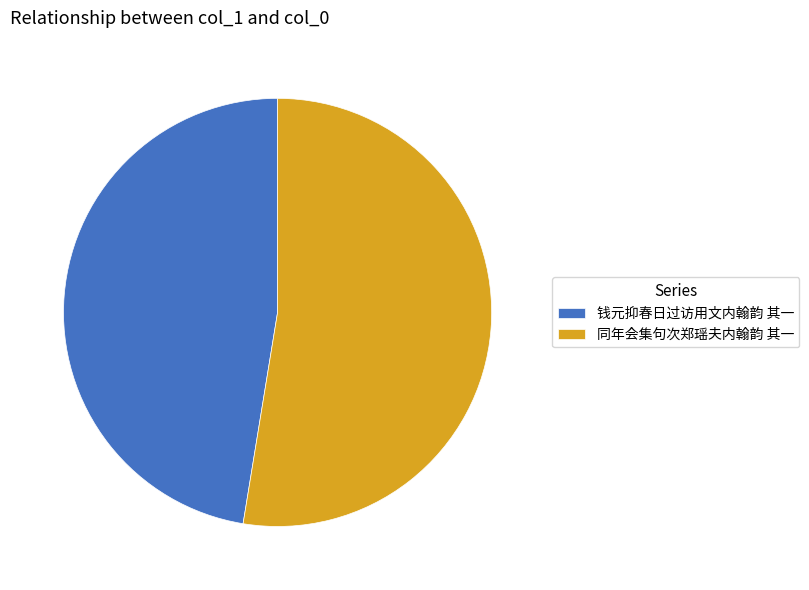

How many slices are in this pie chart?

2